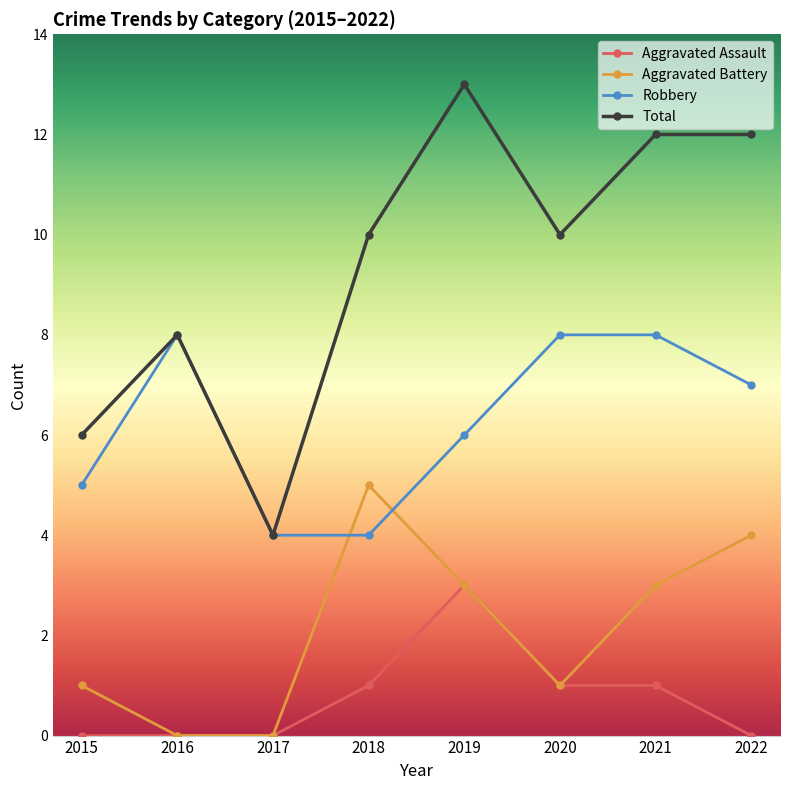

In Aggravated Battery, how many points are higher than both neighbors (excluding endpoints)?

1